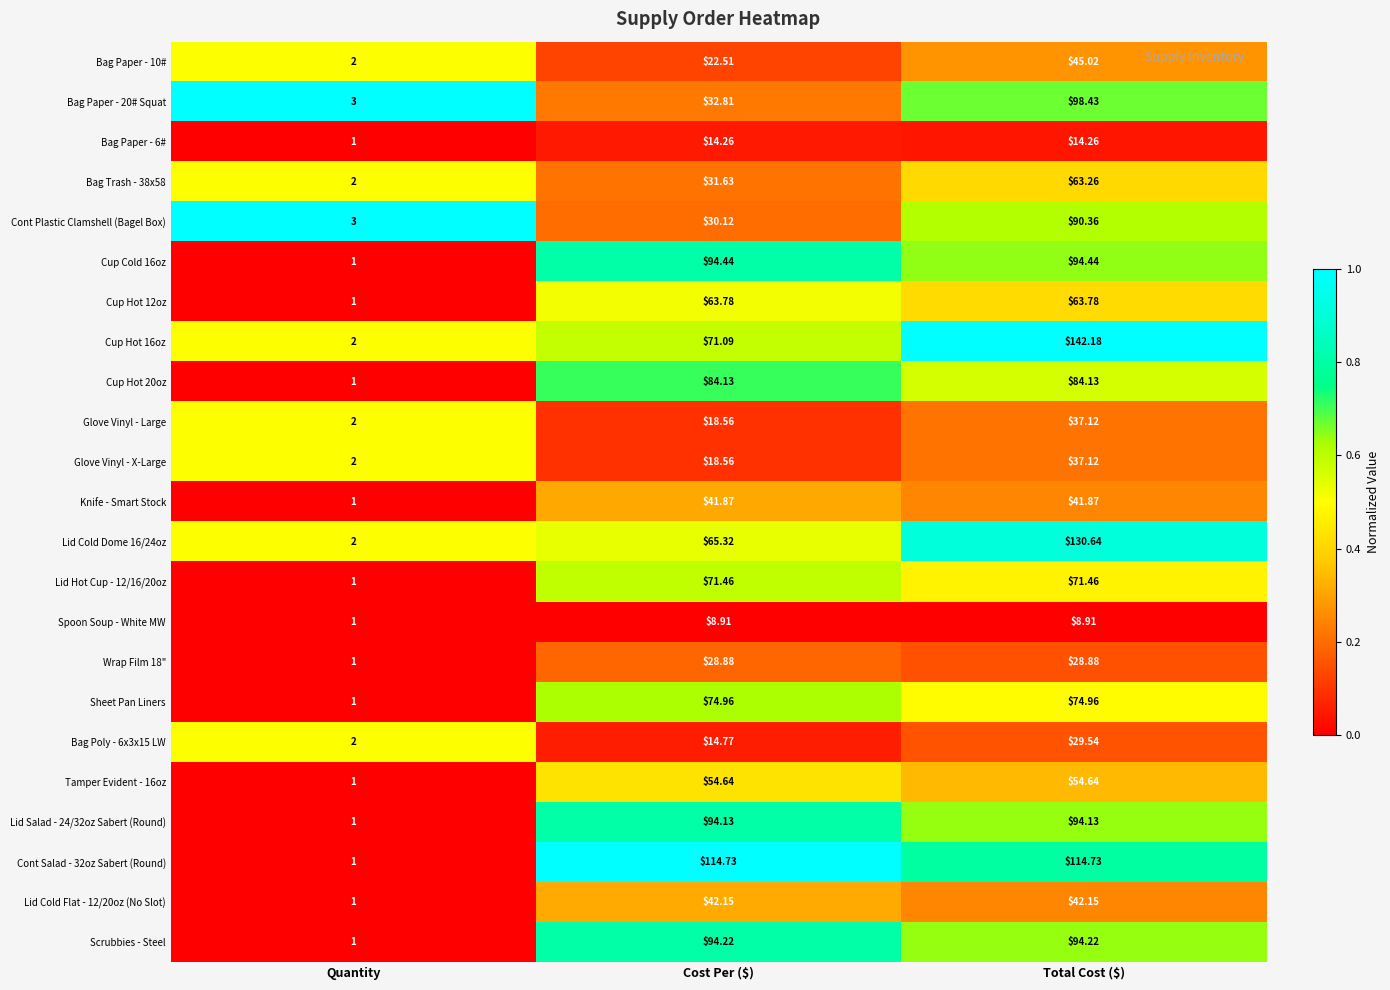

What is the difference between the highest and lowest values at Cost Per ($)?

105.8